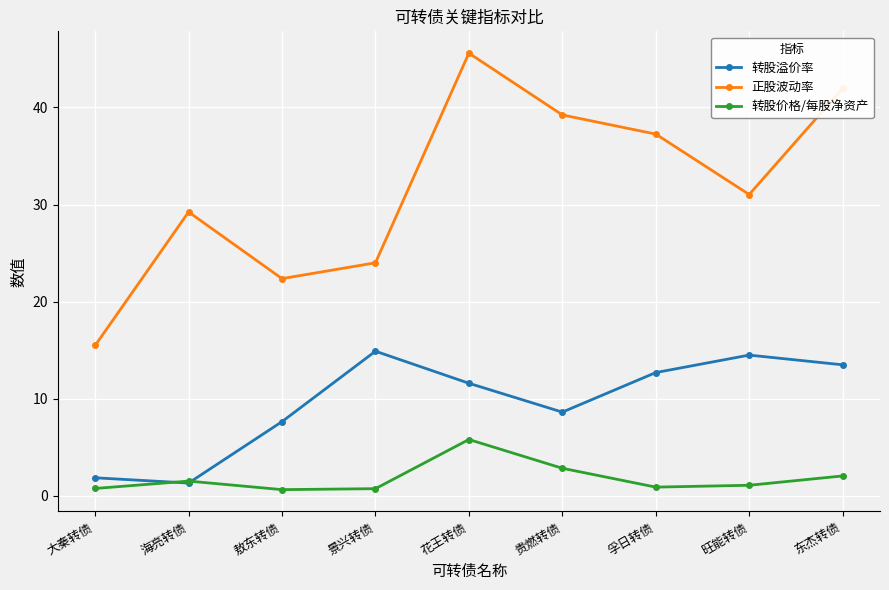

What is the maximum value for 正股波动率?

45.6